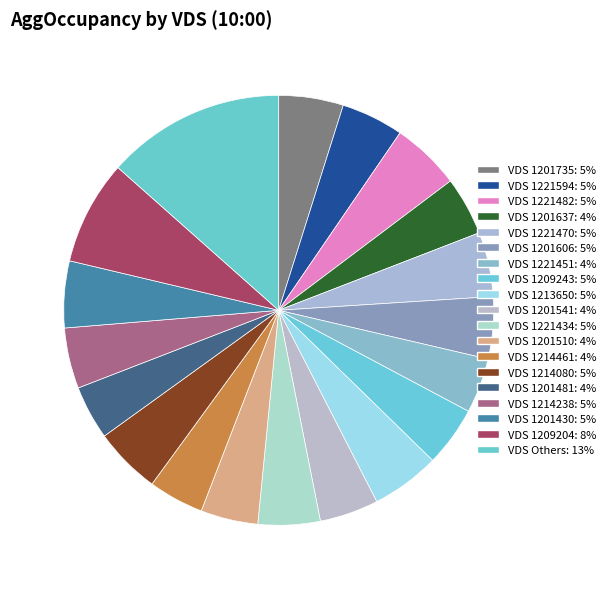

Count the number of slices in the pie.

19